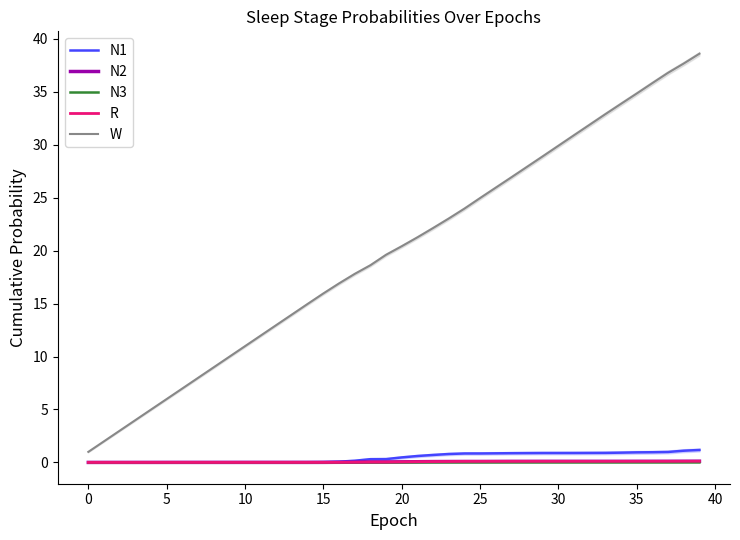

At which category is the sum across all series the highest?

39